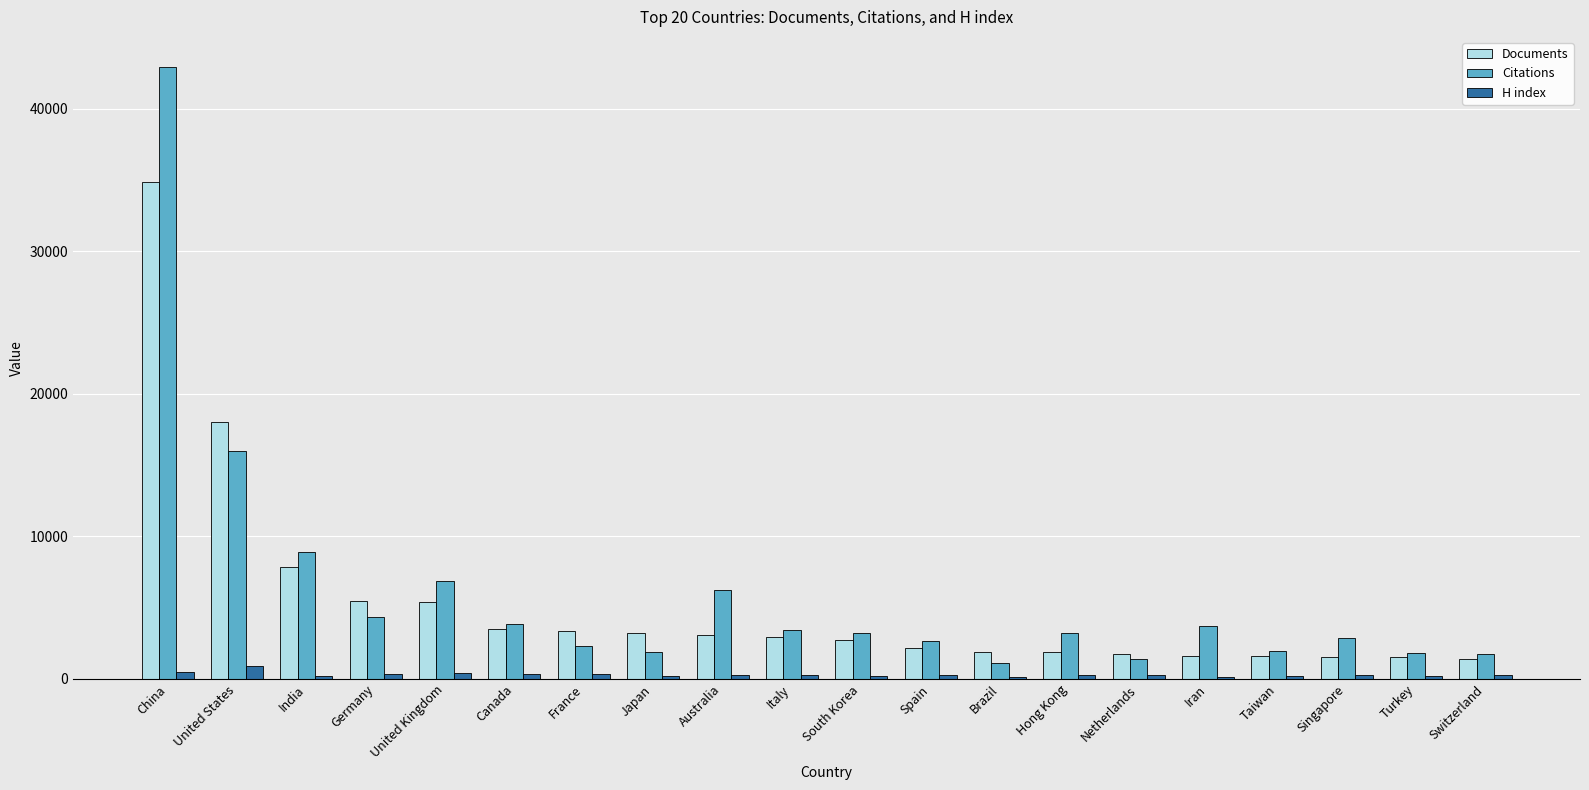

What position from the left is Japan?

8